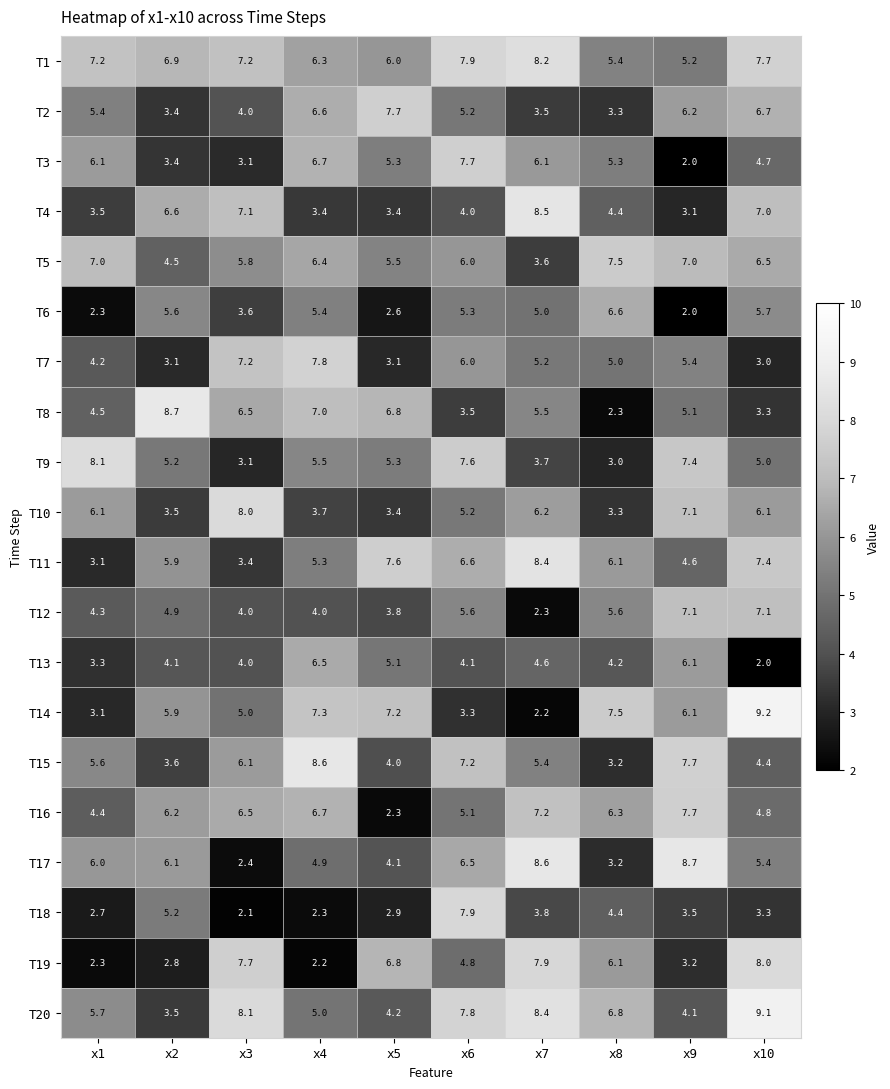

Which series has the widest spread of values?

T14